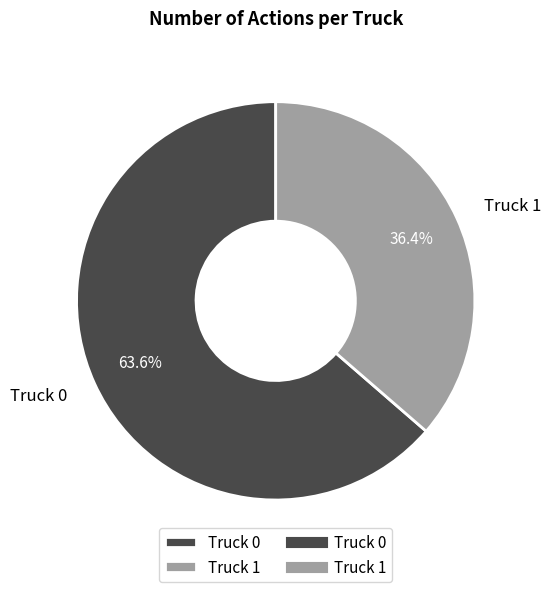

True or false: Truck 0 accounts for 70% of the total.

False